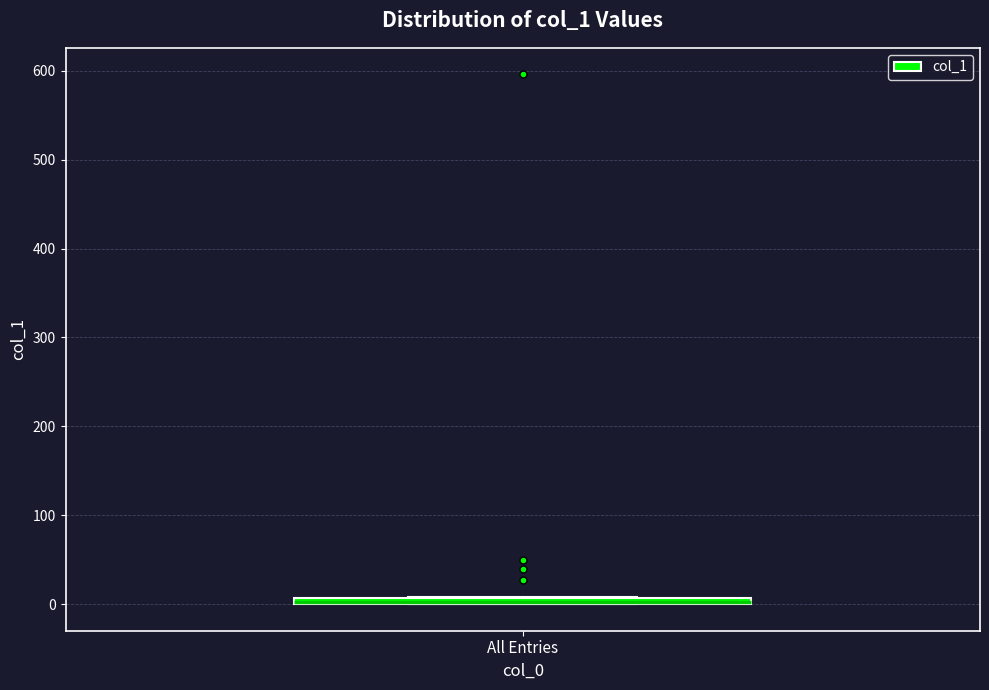

Where is the upper edge of the box for All Entries on the y-axis? The values are not printed on the chart, so give them approximately, as read against the axis.

10